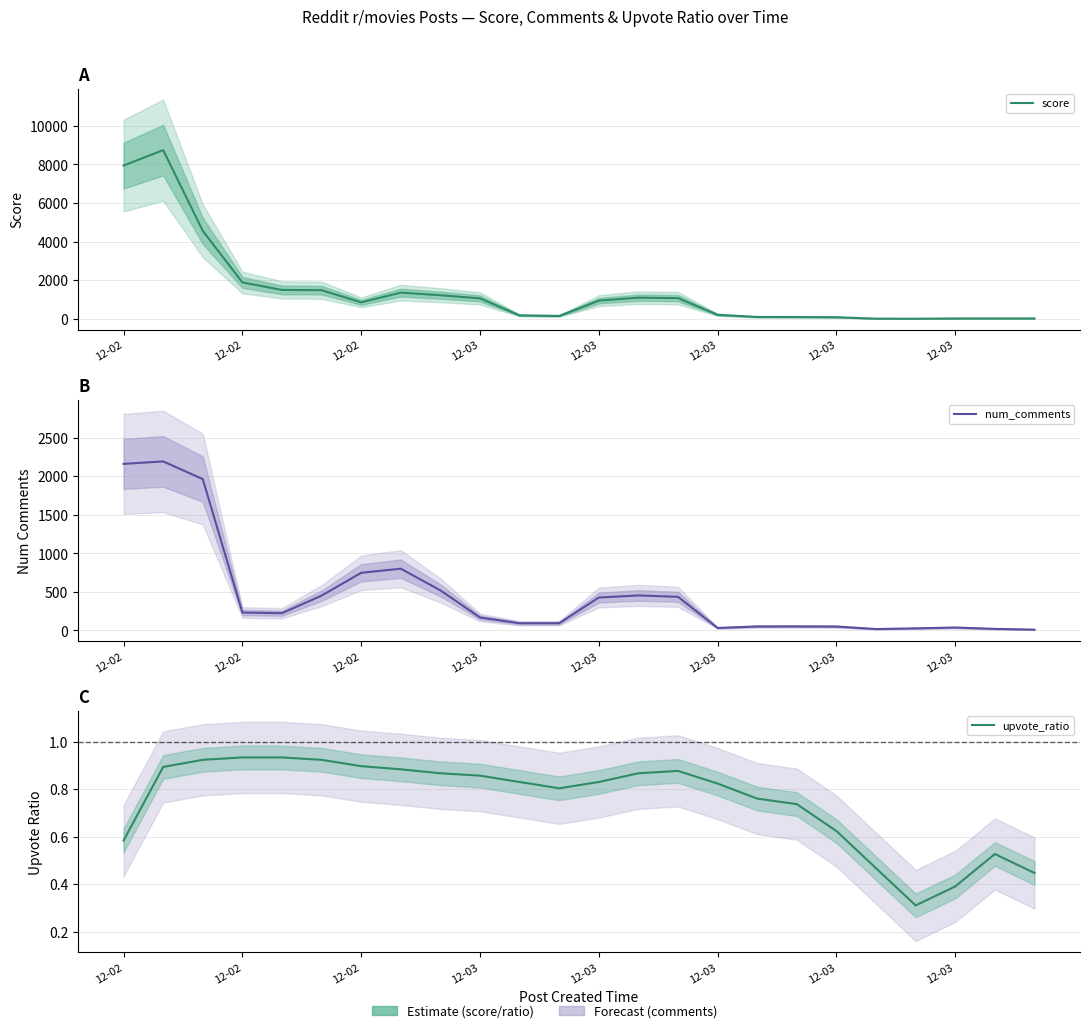

What is the difference between the second highest and second lowest values in the num_comments series?

2139.7